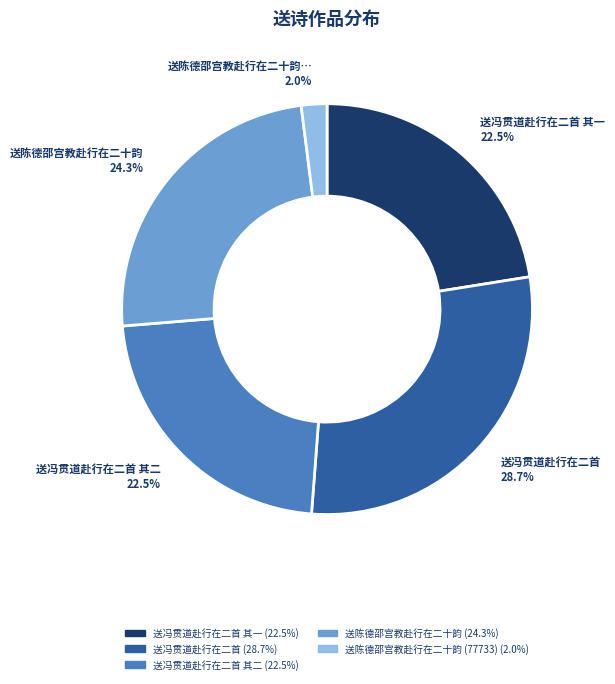

Is there any slice that represents more than half of the pie?

No